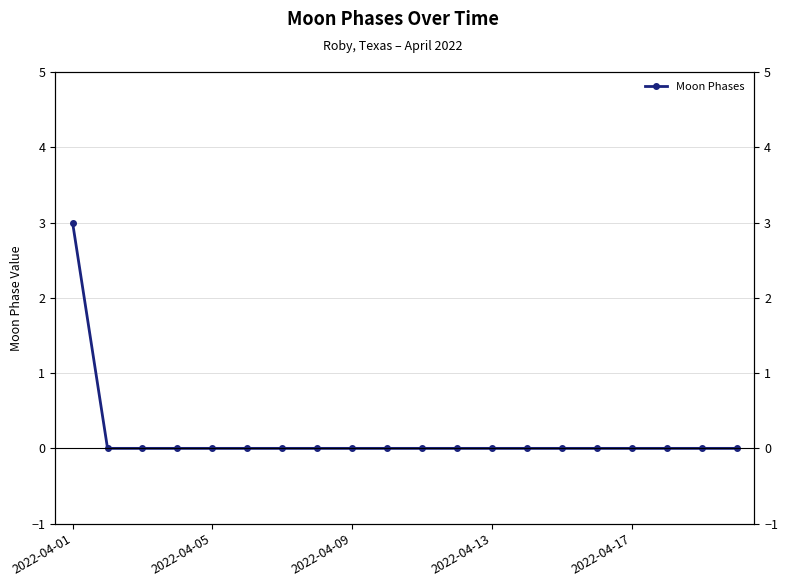

The value at 2022-04-05 is 2. True or false?

False